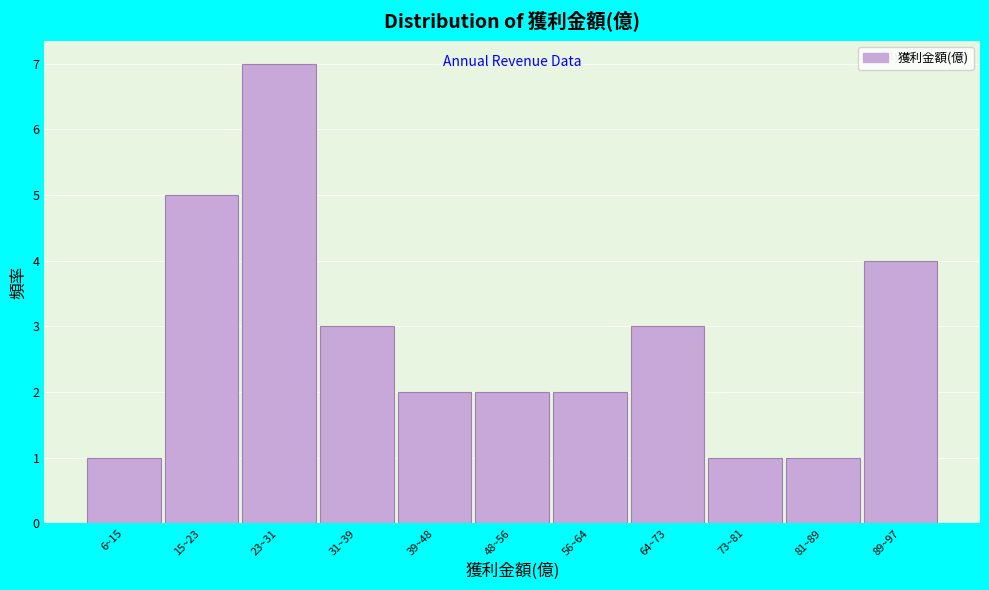

Reading right to left, extract all data points from this chart.

89~97=4	81~89=1	73~81=1	64~73=3	56~64=2	48~56=2	39~48=2	31~39=3	23~31=7	15~23=5	6~15=1